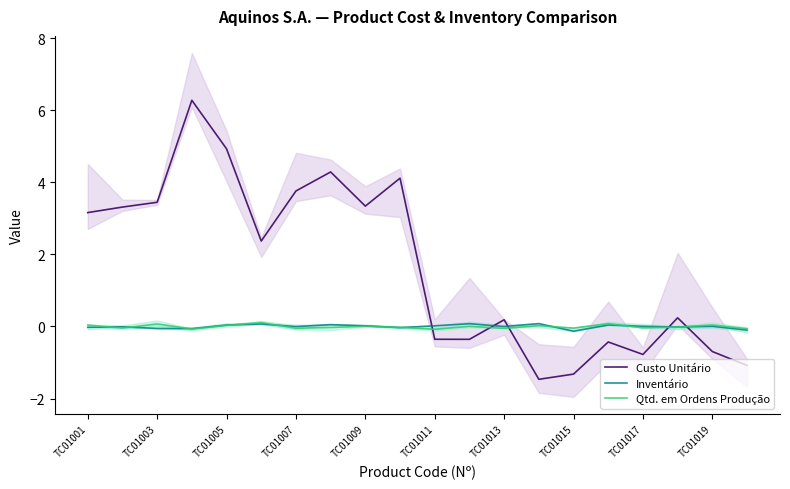

True or false: Custo Unitário and Inventário cross at least once.

True